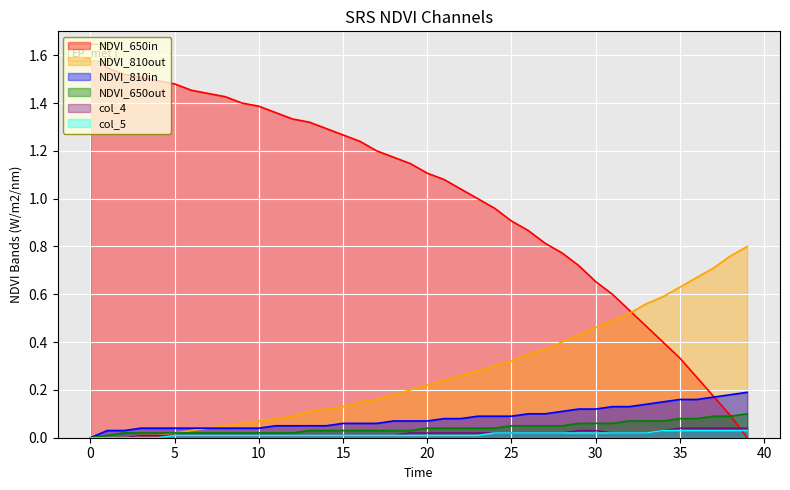

At 16, list the series in order from largest to smallest.

col_1, col_8, col_2, col_3, col_4, col_5